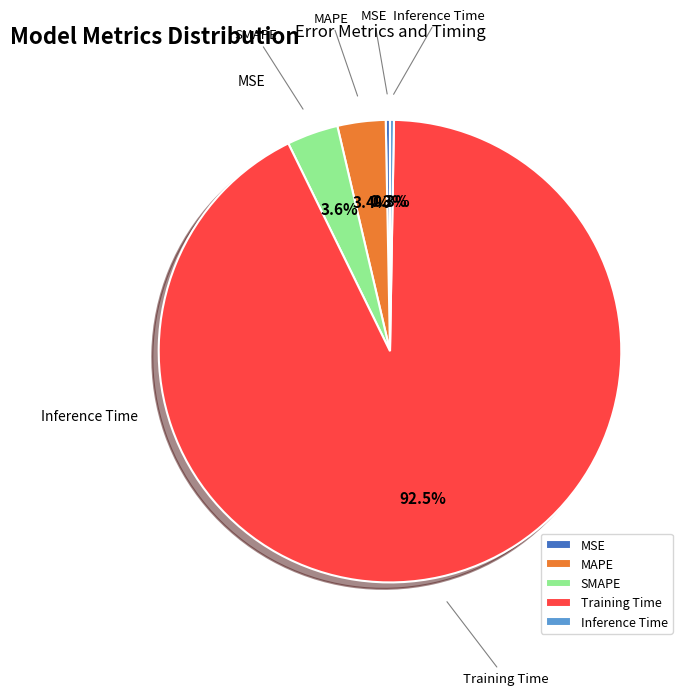

Which has a higher value, MAPE or MSE?

MAPE